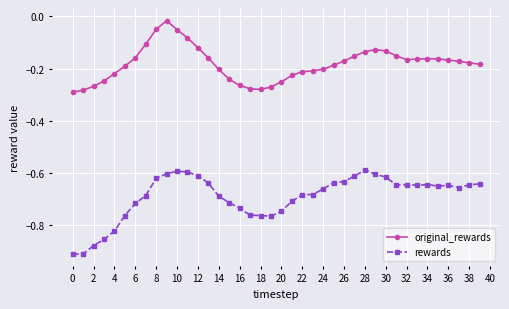

Rank the series by their average value, from highest to lowest.

original_rewards, rewards